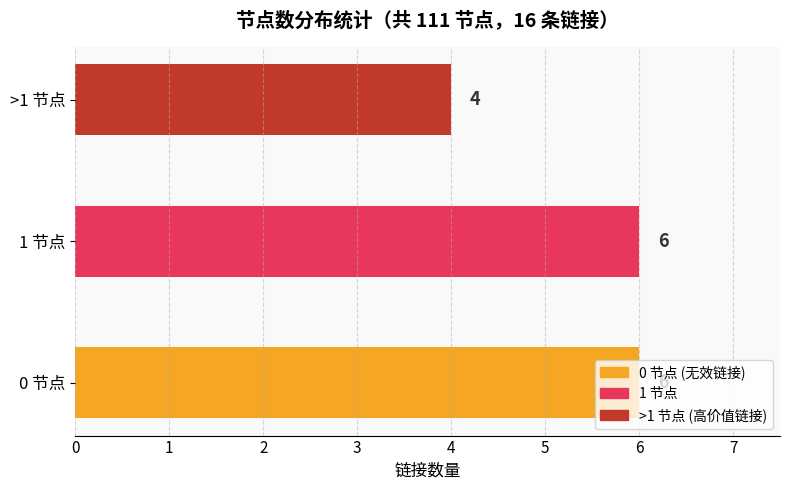

Read the value at 0 节点.

6